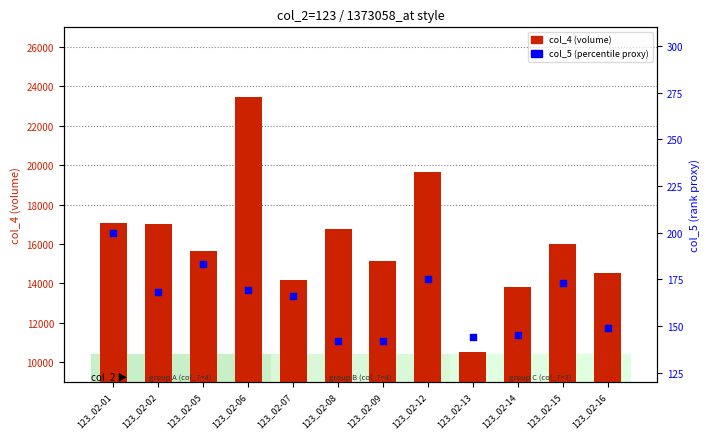

At which category is the sum across all series the highest?

123_02-06